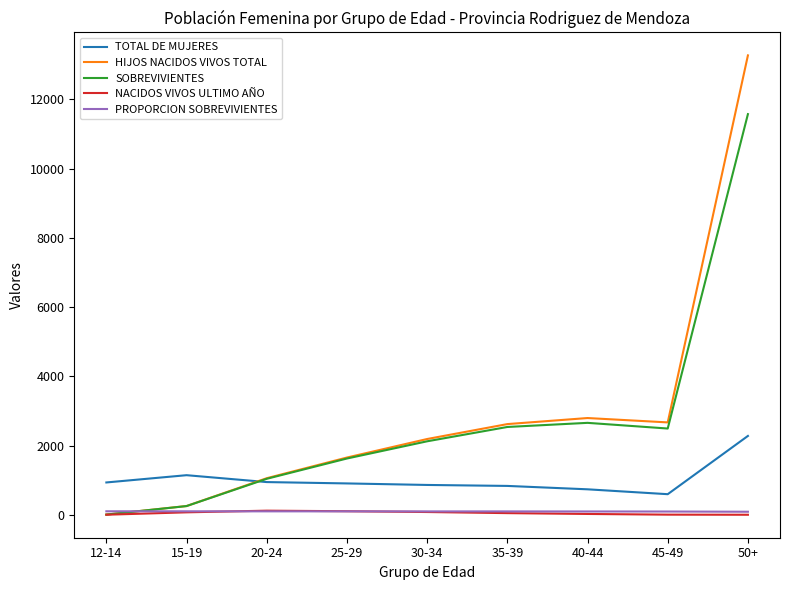

Does the chart have visible grid lines?

No